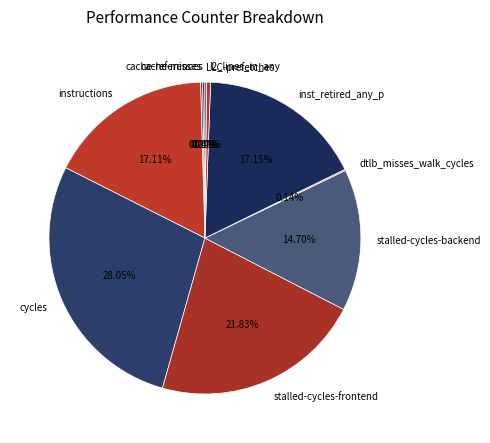

To the nearest percent, what portion does stalled-cycles-backend represent?

15%